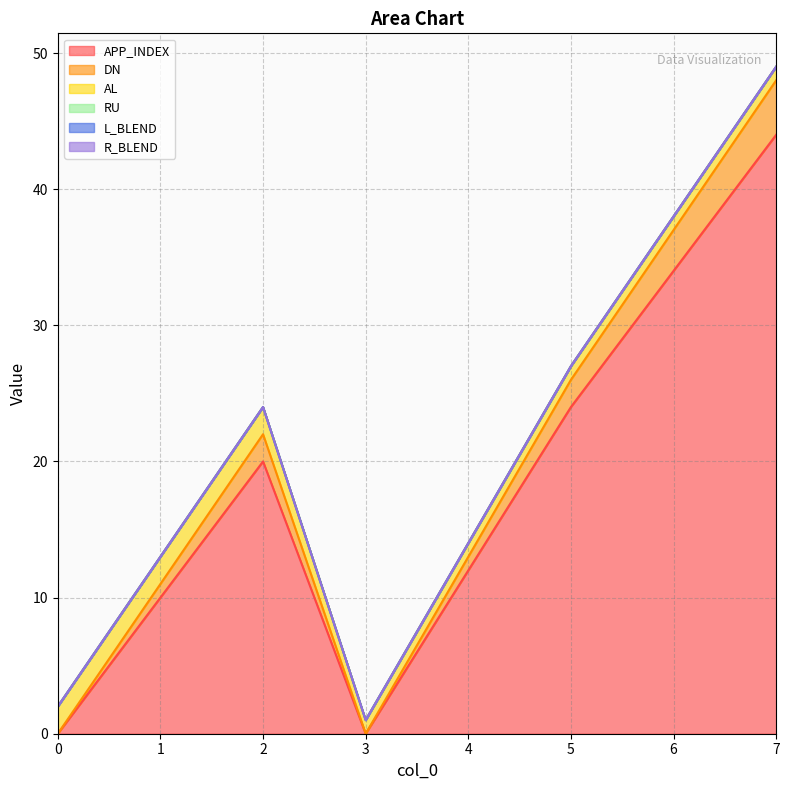

True or false: APP_INDEX and AL intersect in this chart.

True